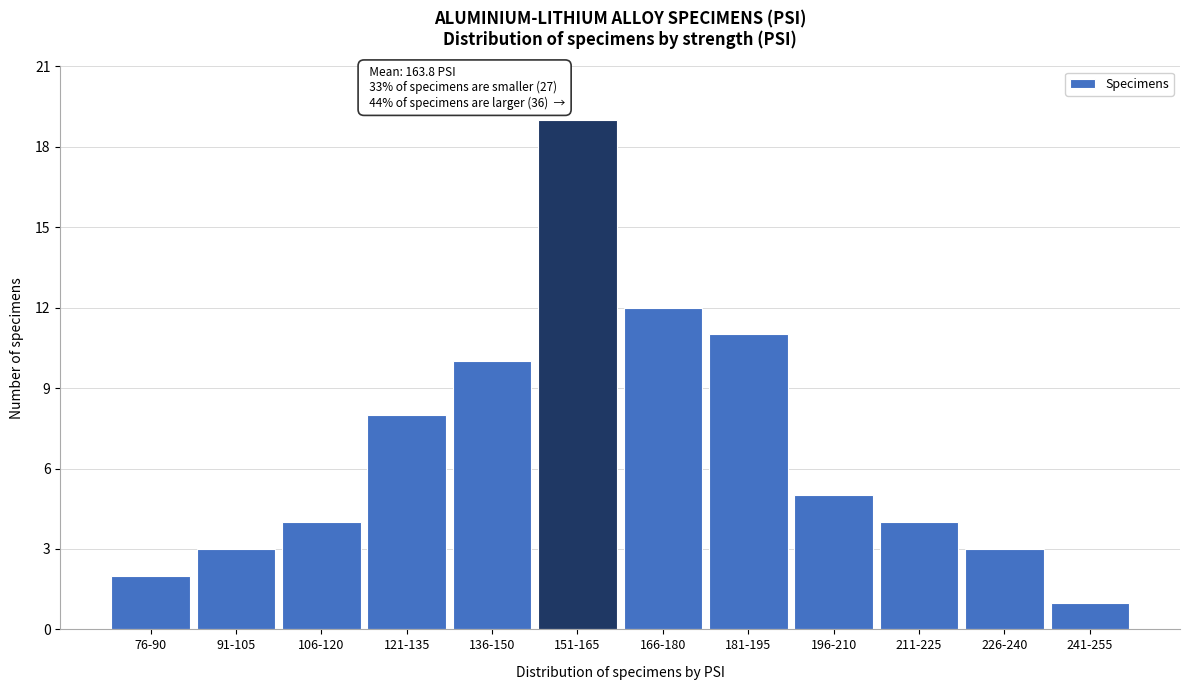

Reading left to right, extract all data points from this chart.

76-90=2	91-105=3	106-120=4	121-135=8	136-150=10	151-165=19	166-180=12	181-195=11	196-210=5	211-225=4	226-240=3	241-255=1